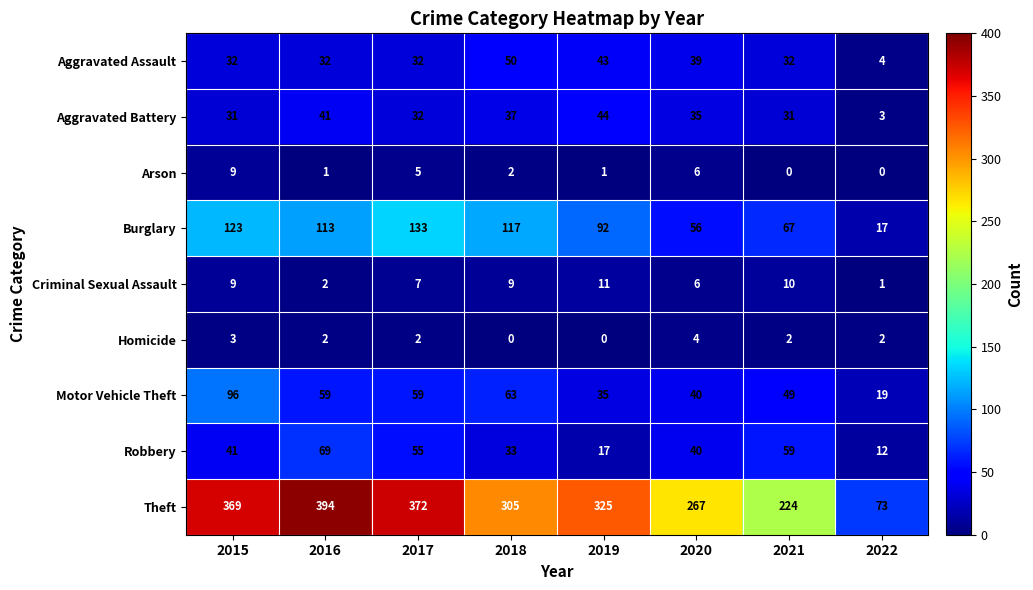

What is the total value across all series at 2020?

493